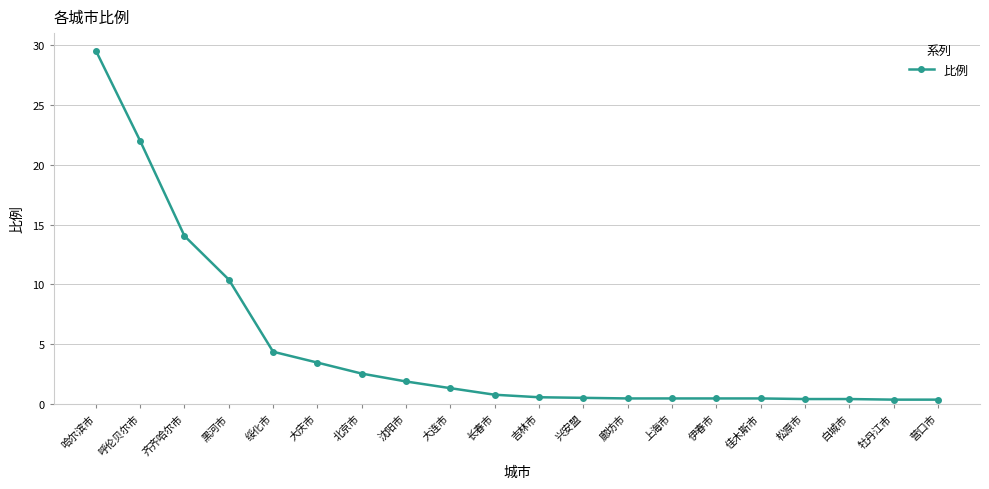

Which label corresponds to the largest value in the chart?

哈尔滨市